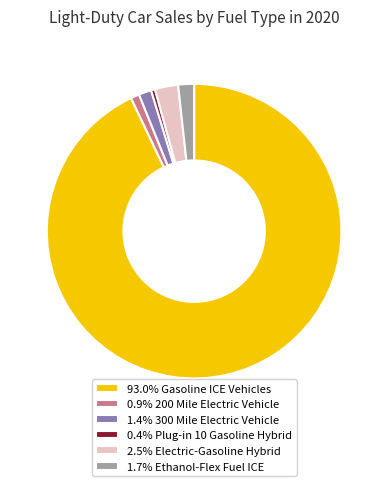

Approximately how many times larger is the value at 2.5% Electric-Gasoline Hybrid compared to 0.9% 200 Mile Electric Vehicle?

2.7